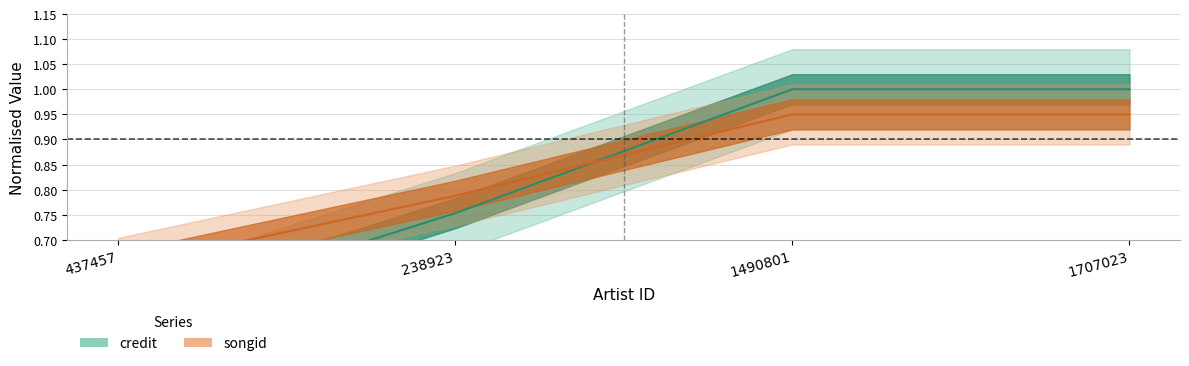

Which series has the largest total across all categories?

songid